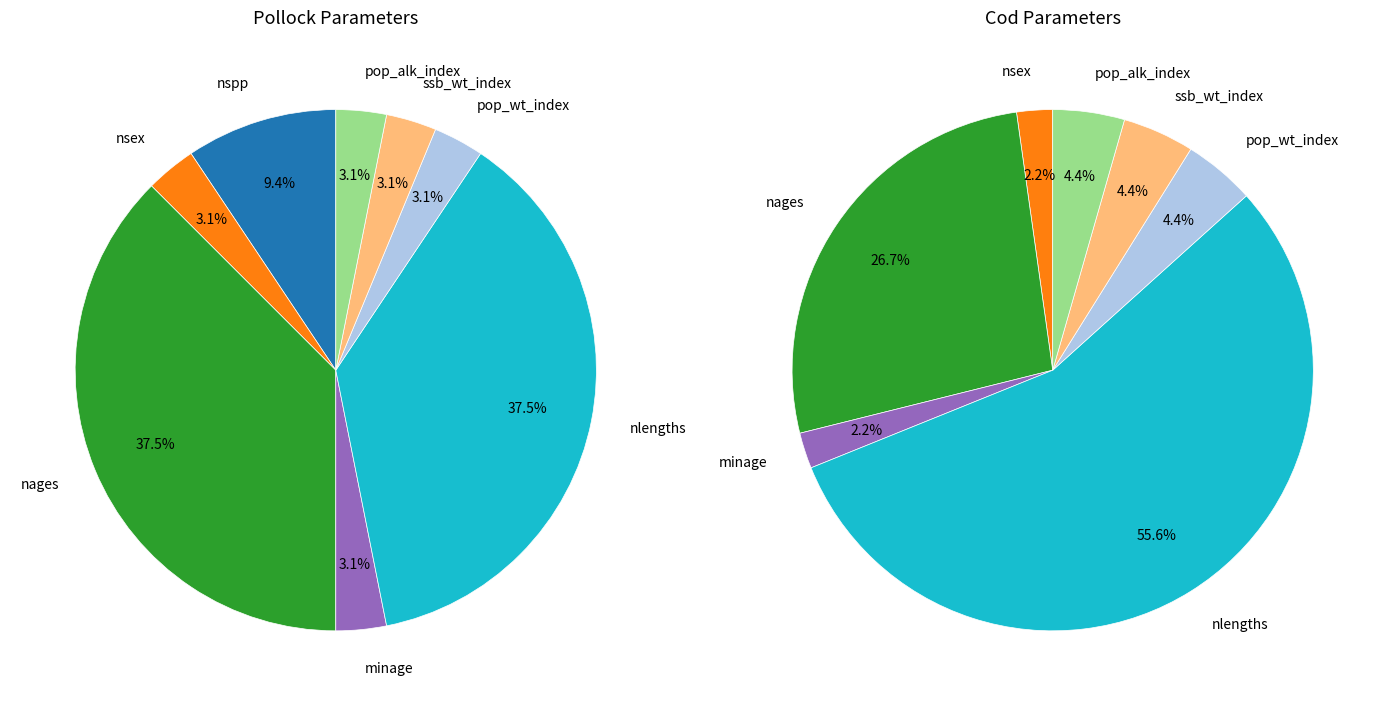

Combined, do minage and nlengths account for over 50%?

No